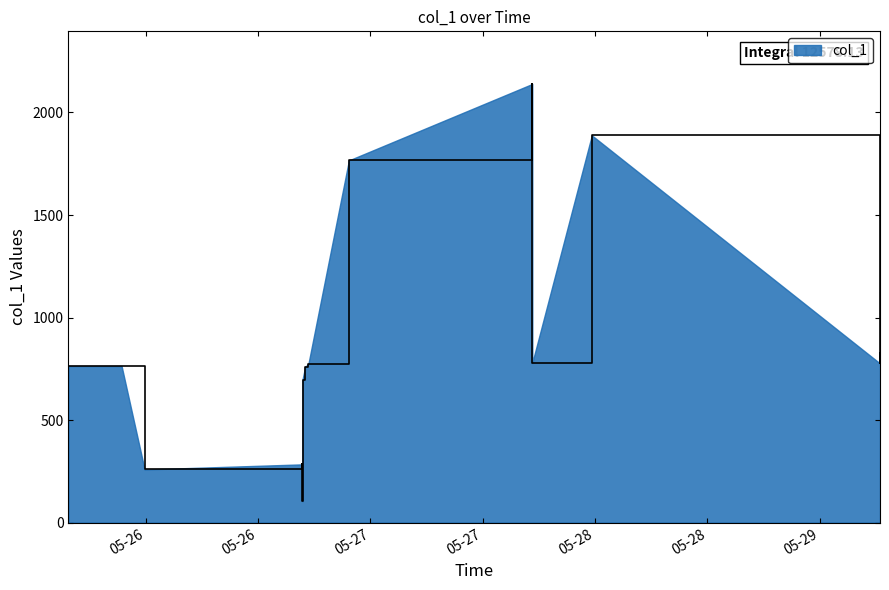

What is the greatest value displayed?

2139.1